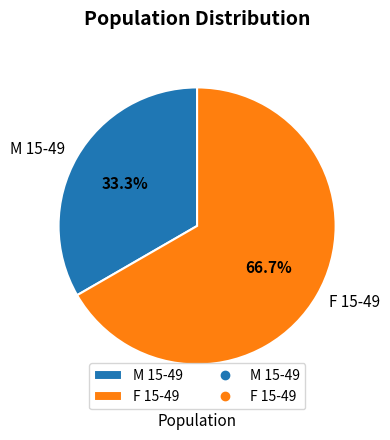

To the nearest percent, what percentage of the pie is M 15-49?

33%